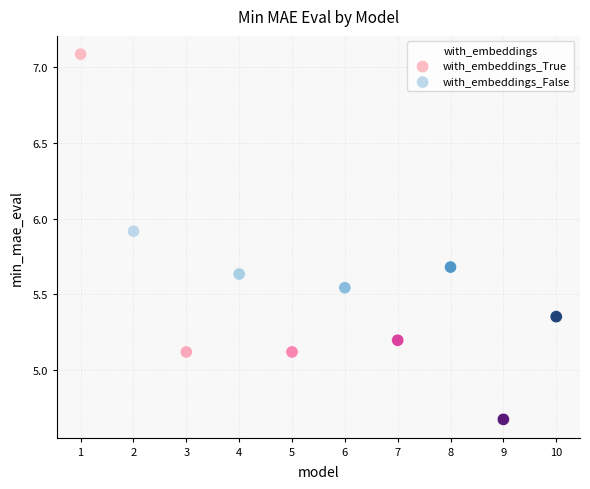

Which series has the largest Y range (max minus min)?

with_embeddings_True